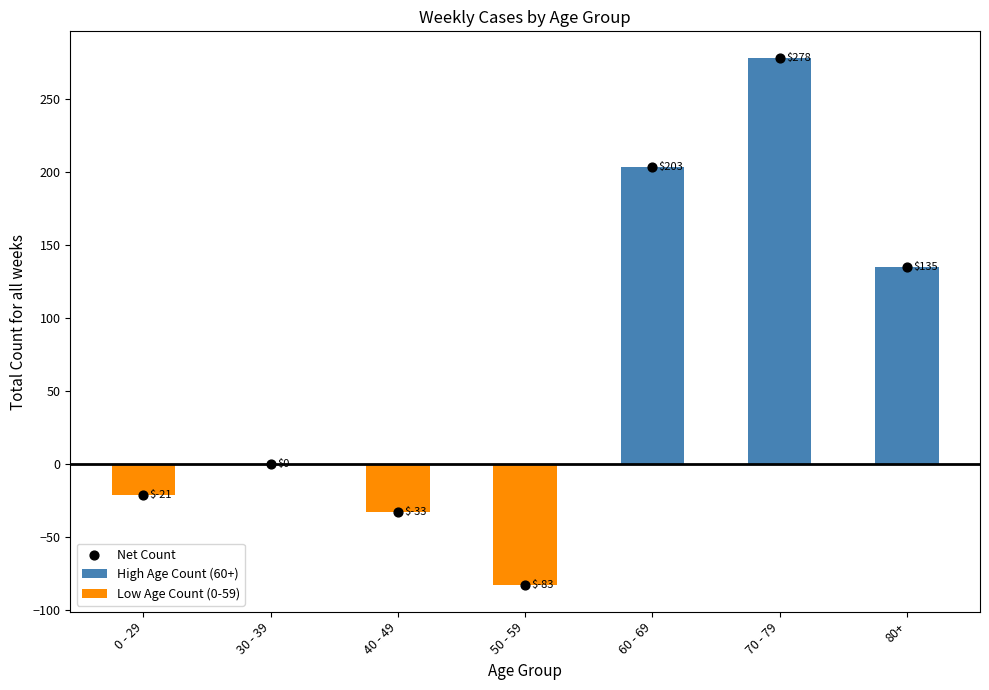

Which series has the largest Y range (max minus min)?

Net Count